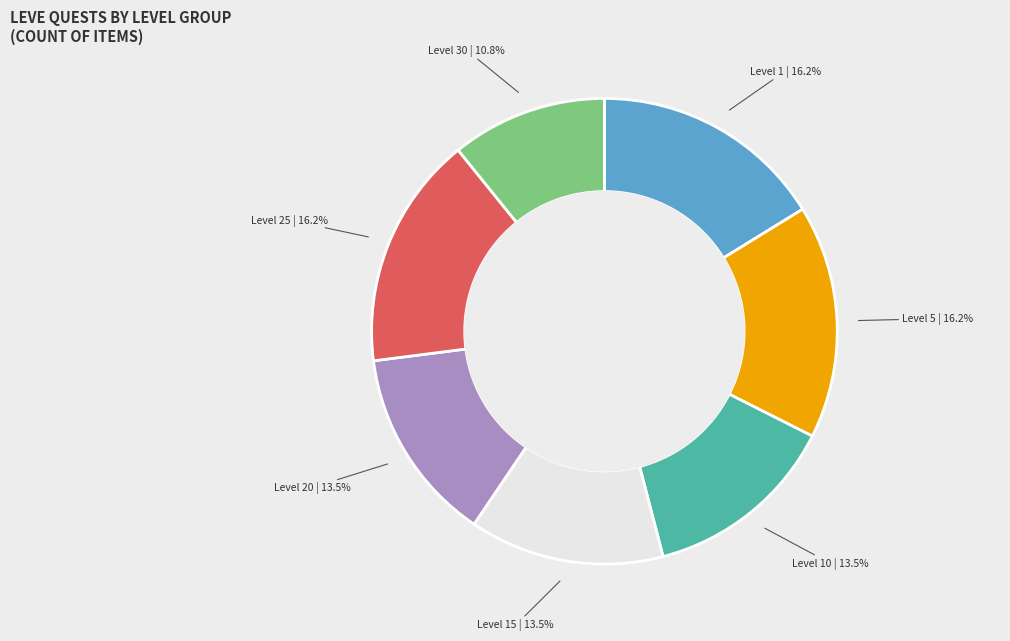

Is there any slice that represents more than half of the pie?

No